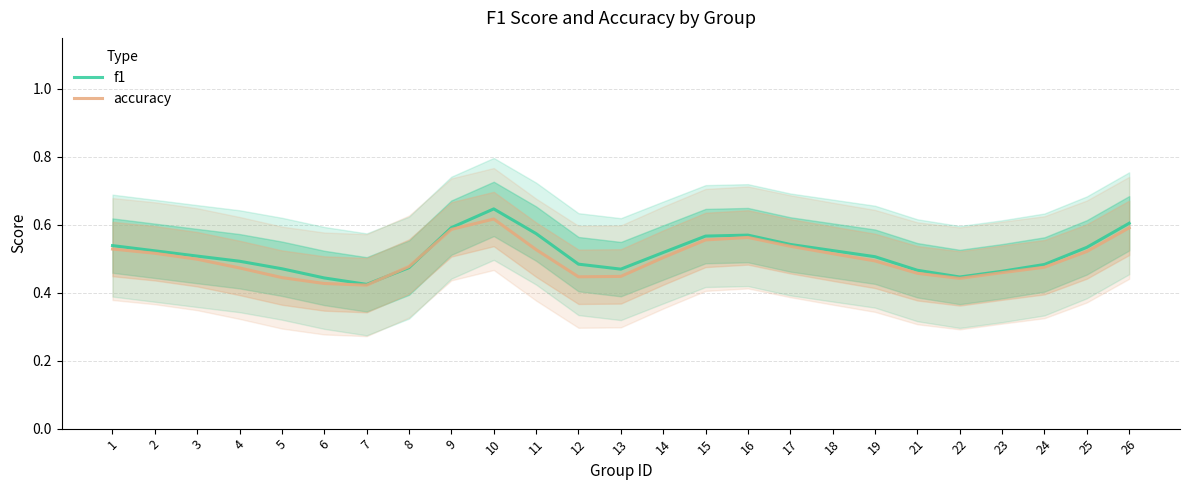

What is the difference between the maximum and minimum values in the f1 series?

0.2